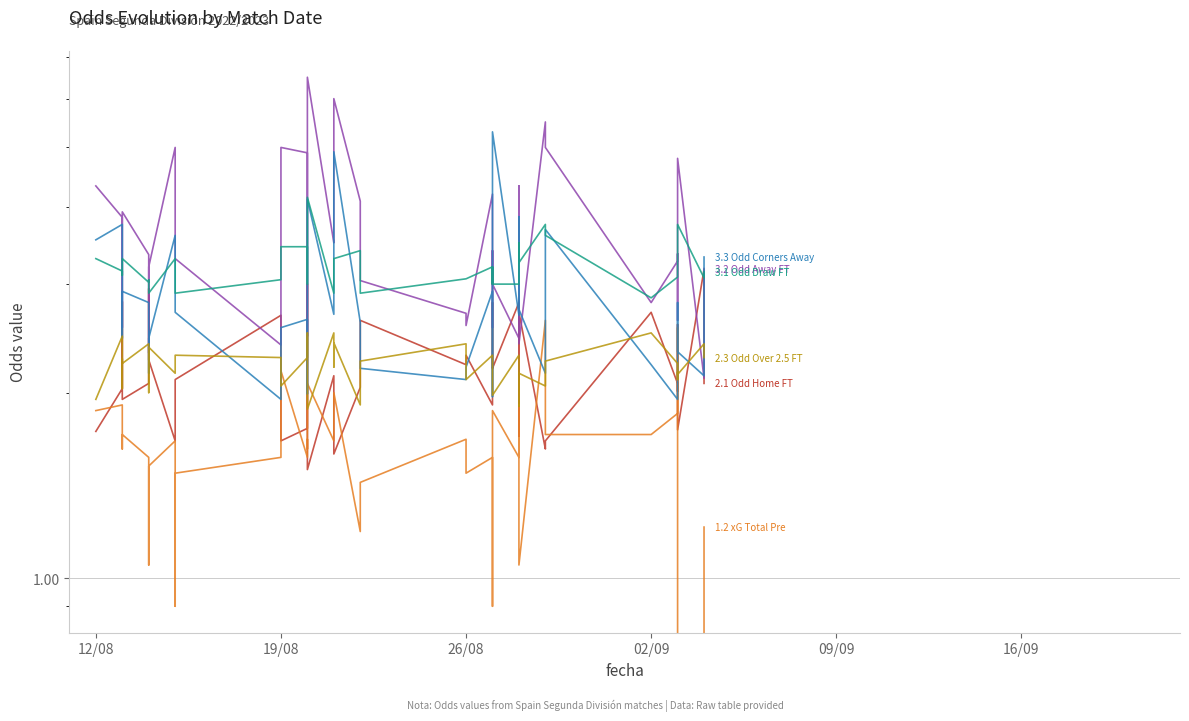

What is the difference between the maximum and minimum values in the Odd Home FT series?

1.7